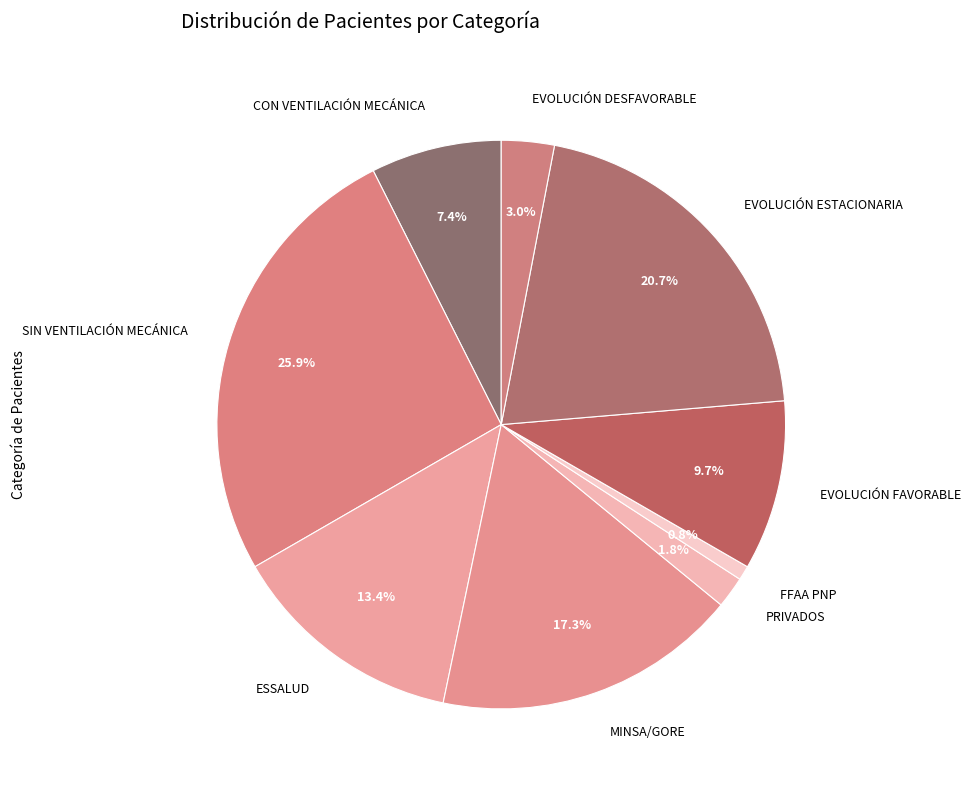

Combined, do EVOLUCIÓN DESFAVORABLE and SIN VENTILACIÓN MECÁNICA account for over 50%?

No